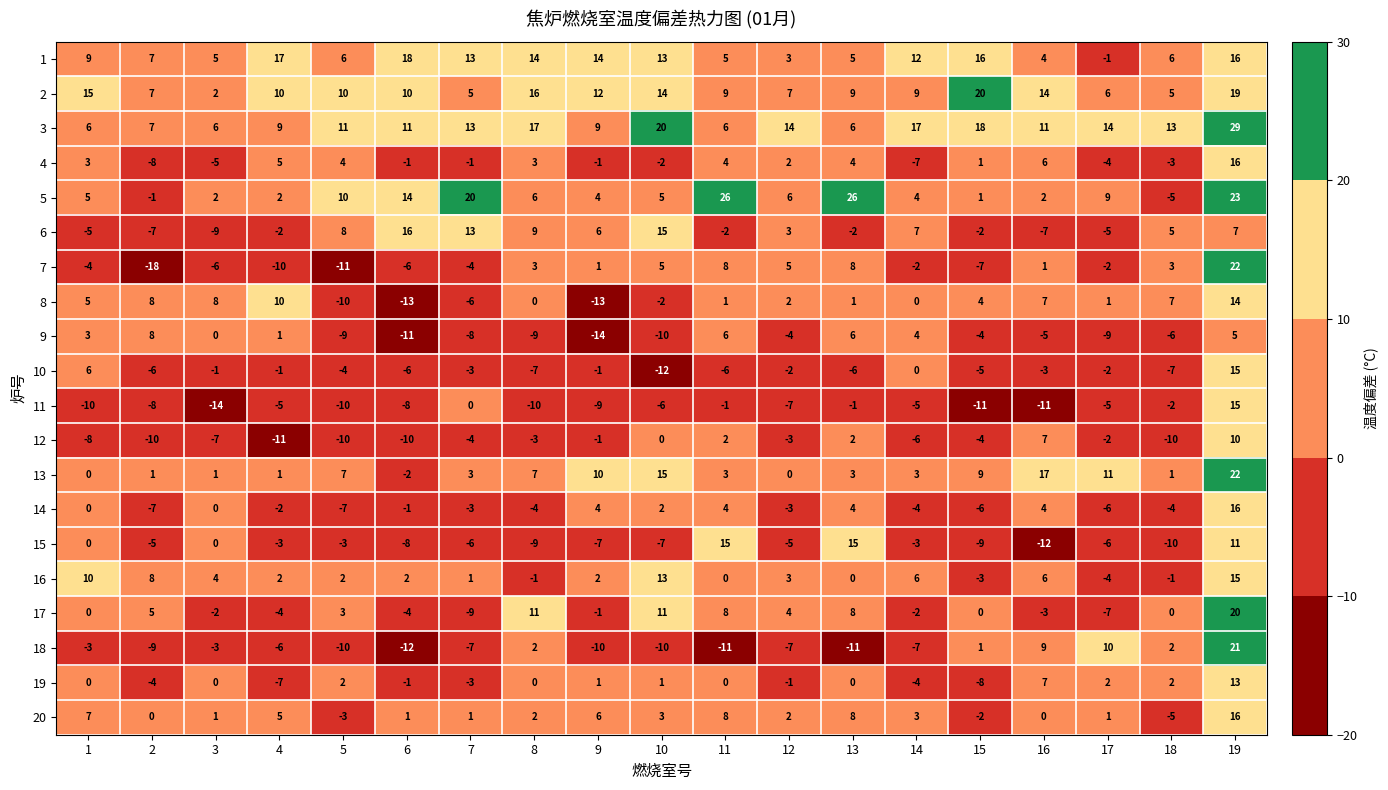

Which series has the largest range (max minus min)?

7